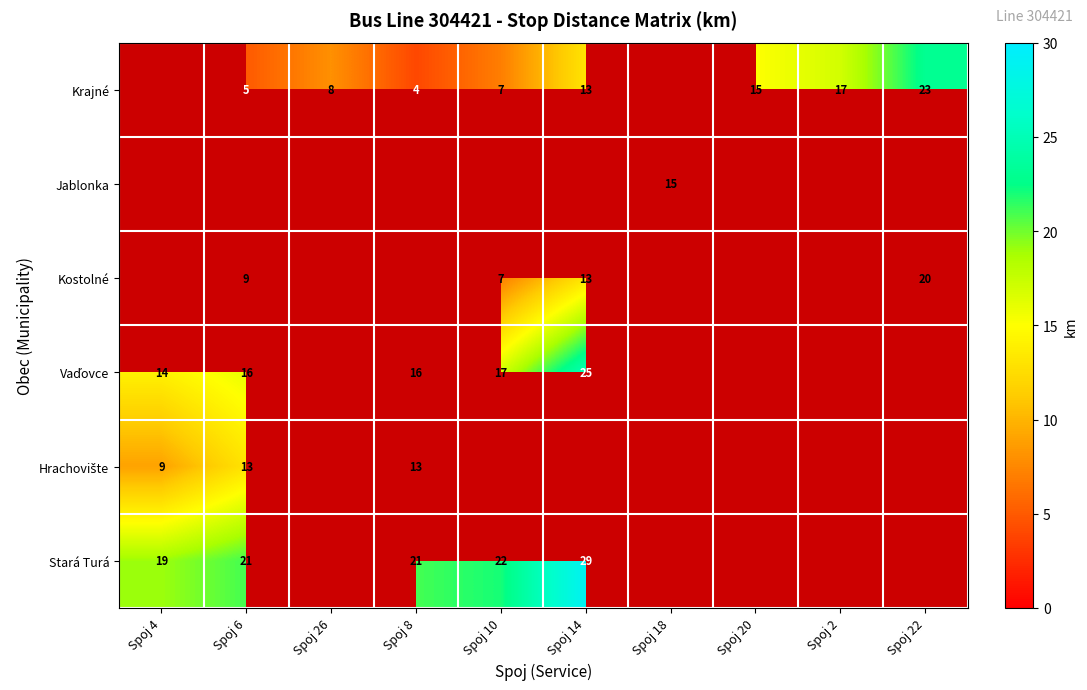

Is it true that Kostolné equals 13 at Spoj 14?

True